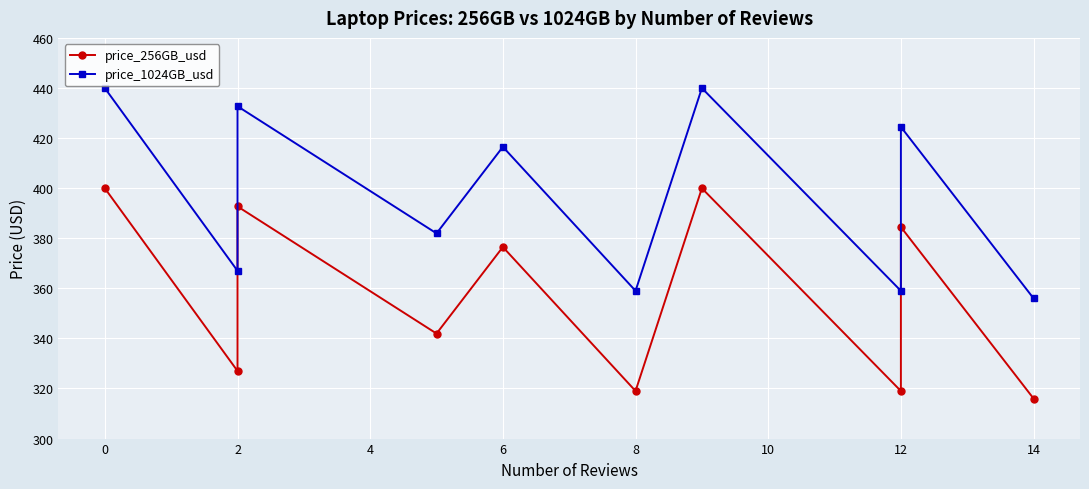

List the series in order of their peak value, lowest first.

price_256GB_usd, price_1024GB_usd